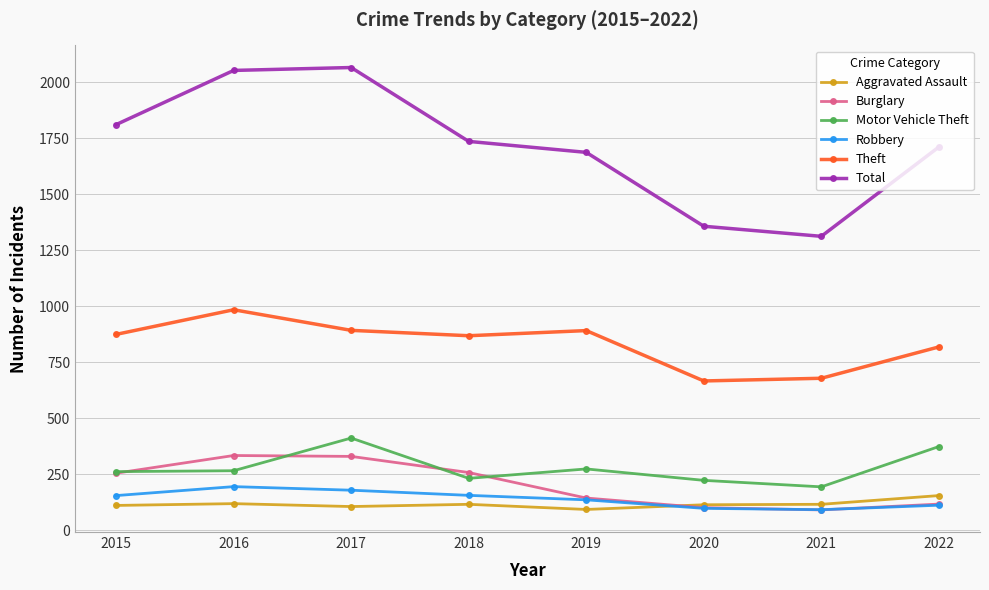

How many lines are shown in the chart?

6